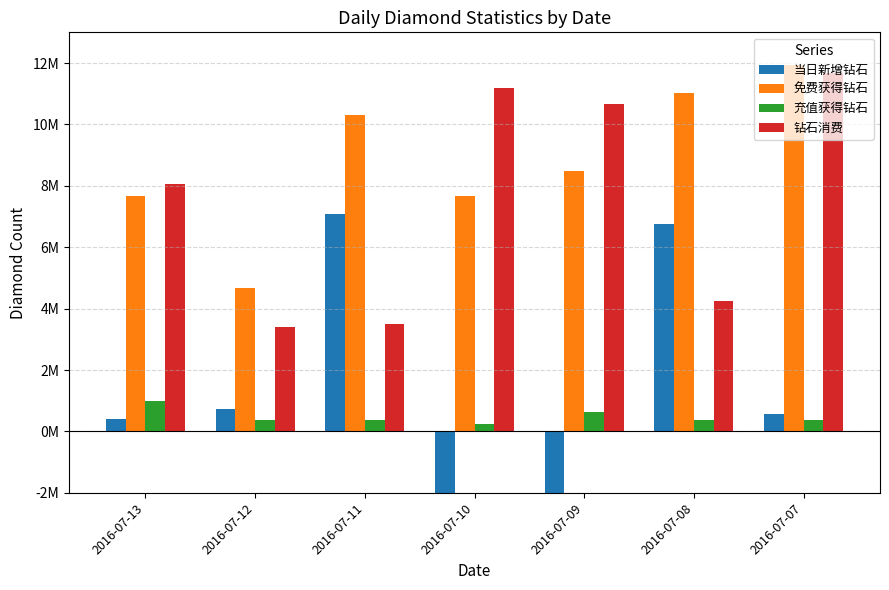

How many values in the 当日新增钻石 series exceed 567453?

3